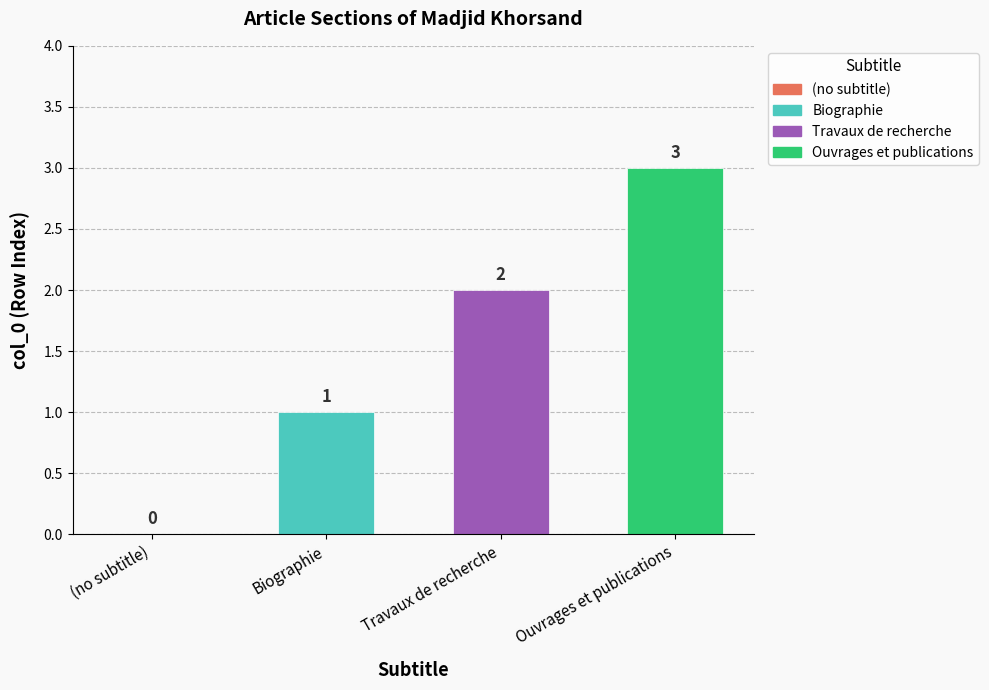

How many positive values are there?

3